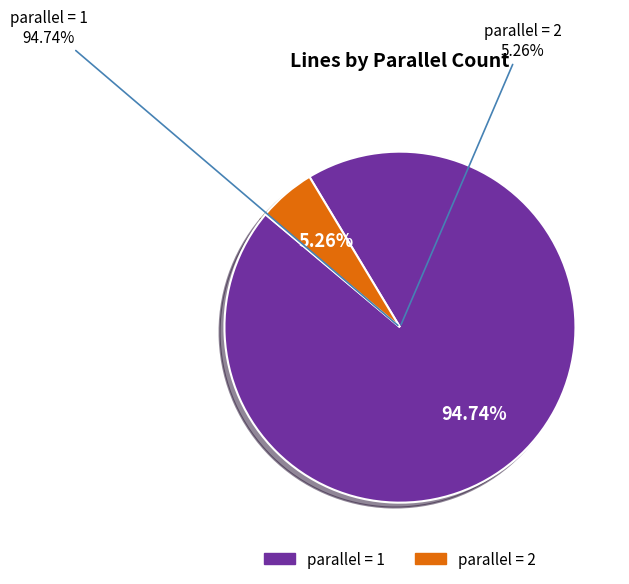

Rank the categories by value from highest to lowest.

1, 2